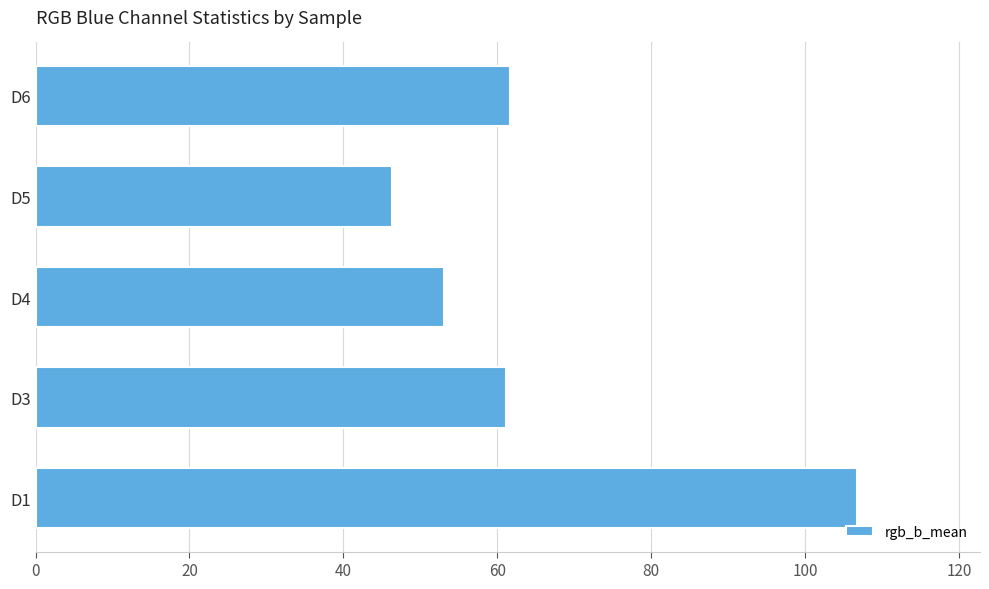

What is the average value?

65.8